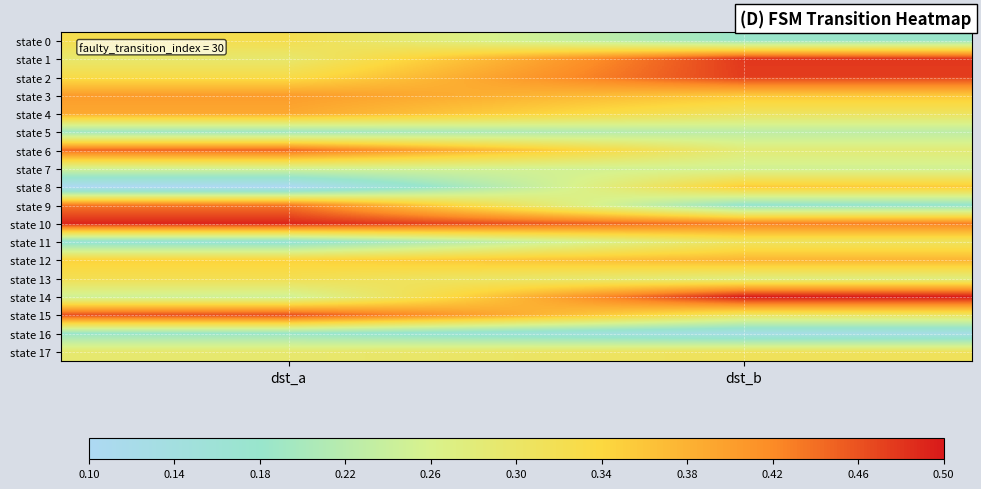

Reading left to right, transcribe all the data shown in this chart.

state 0: dst_a=0.3	dst_b=0.2
state 1: dst_a=0.3	dst_b=0.5
state 2: dst_a=0.3	dst_b=0.5
state 3: dst_a=0.4	dst_b=0.4
state 4: dst_a=0.4	dst_b=0.3
state 5: dst_a=0.2	dst_b=0.2
state 6: dst_a=0.4	dst_b=0.3
state 7: dst_a=0.3	dst_b=0.3
state 8: dst_a=0.1	dst_b=0.4
state 9: dst_a=0.4	dst_b=0.2
state 10: dst_a=0.5	dst_b=0.4
state 11: dst_a=0.2	dst_b=0.3
state 12: dst_a=0.3	dst_b=0.4
state 13: dst_a=0.3	dst_b=0.3
state 14: dst_a=0.2	dst_b=0.5
state 15: dst_a=0.5	dst_b=0.3
state 16: dst_a=0.2	dst_b=0.1
state 17: dst_a=0.3	dst_b=0.3